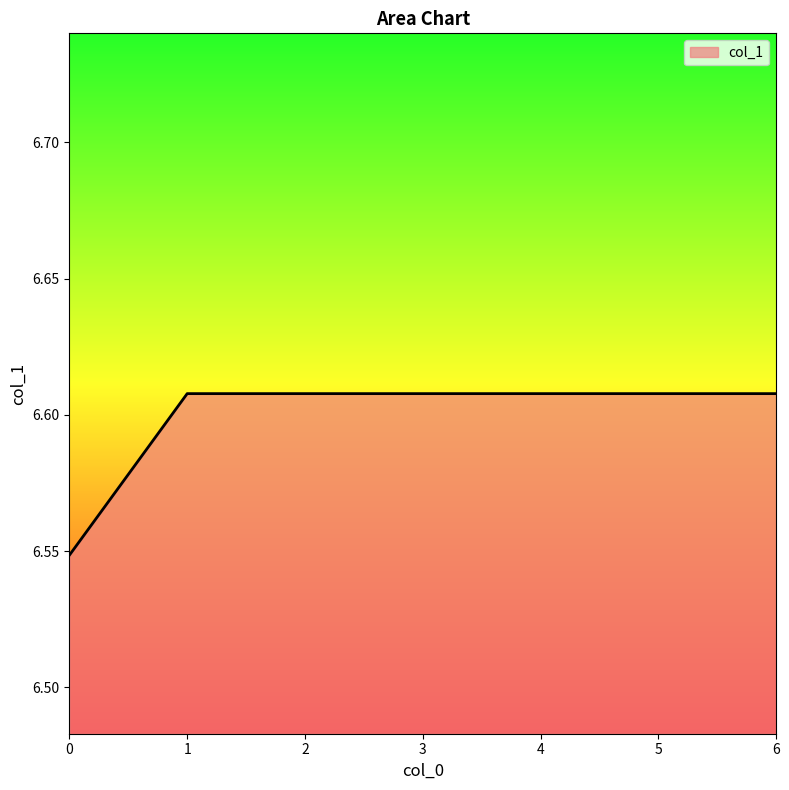

Does the chart display data point markers on the line(s)?

No